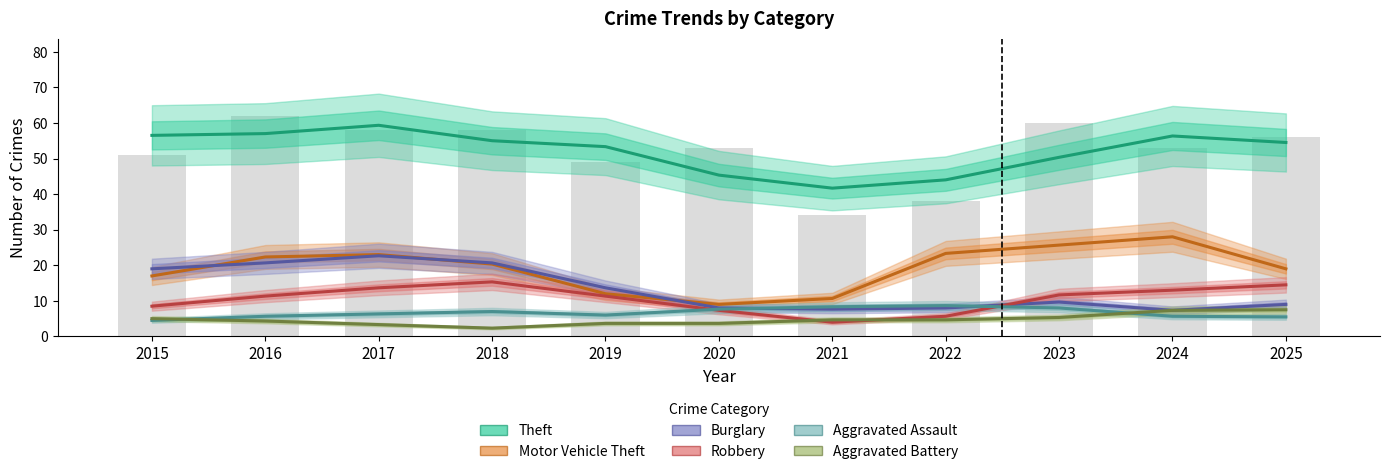

Are the bars horizontal?

No